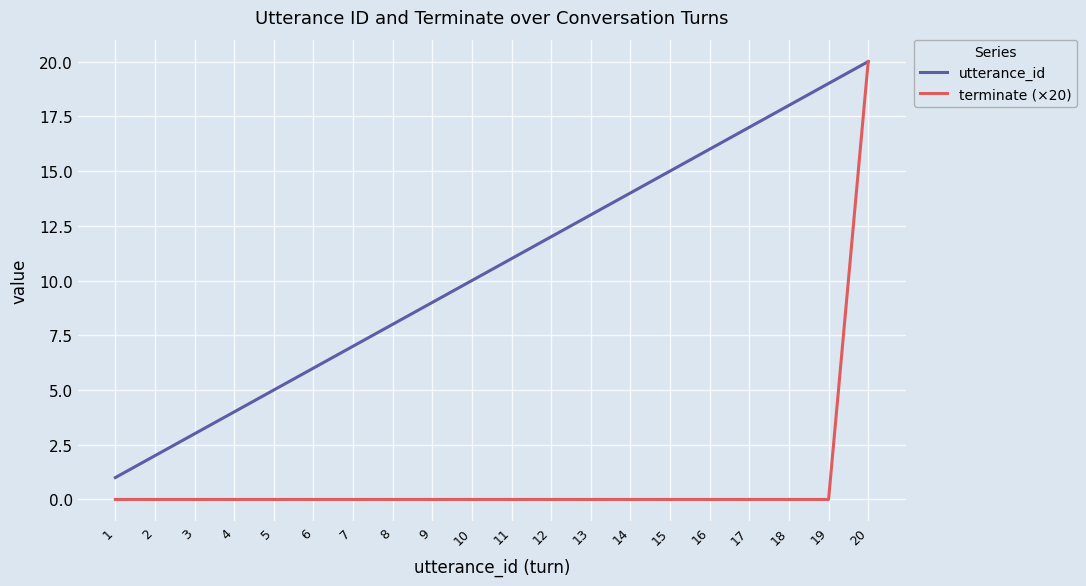

Is it true that utterance_id equals 7 at 5?

False